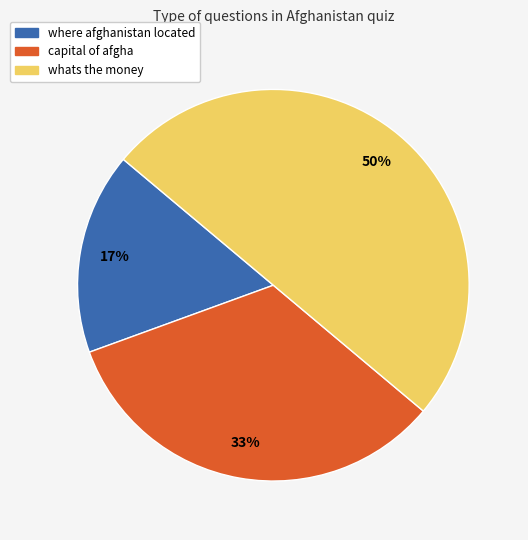

Does where afghanistan located represent more than half of the total?

No